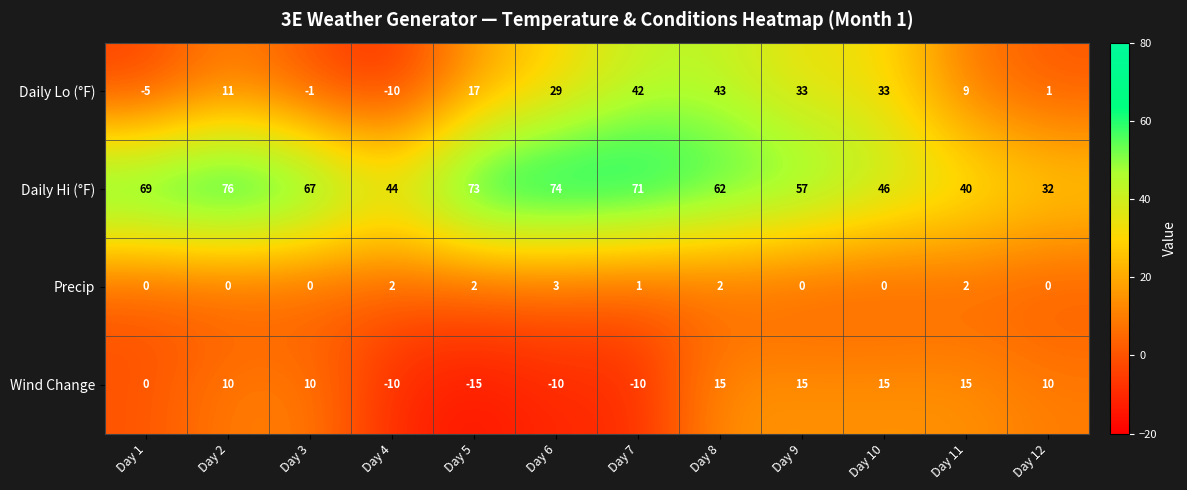

Where is Wind Change nearest to the value 0?

Day 1